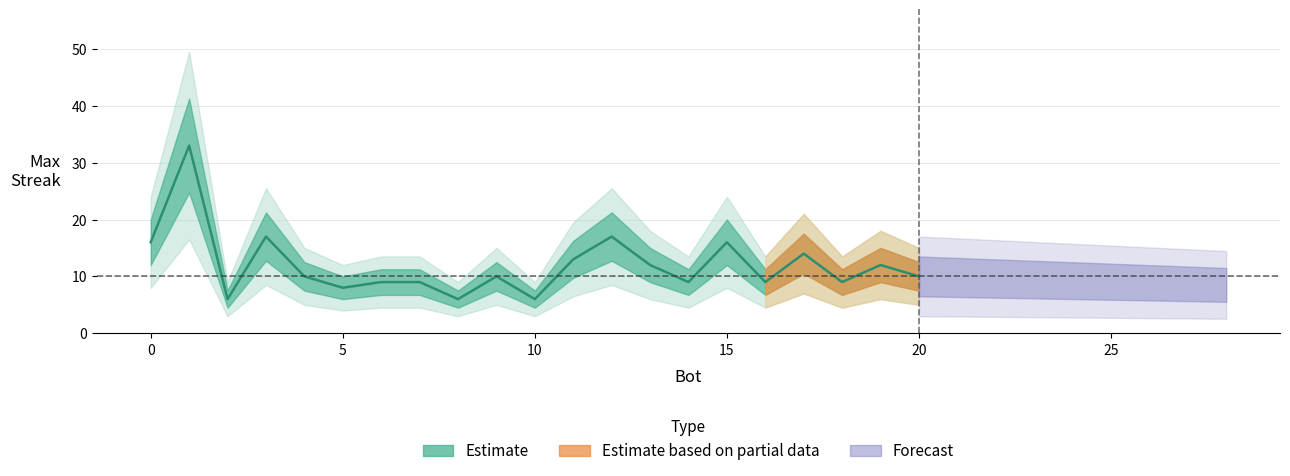

How many categories are shown in the chart?

21